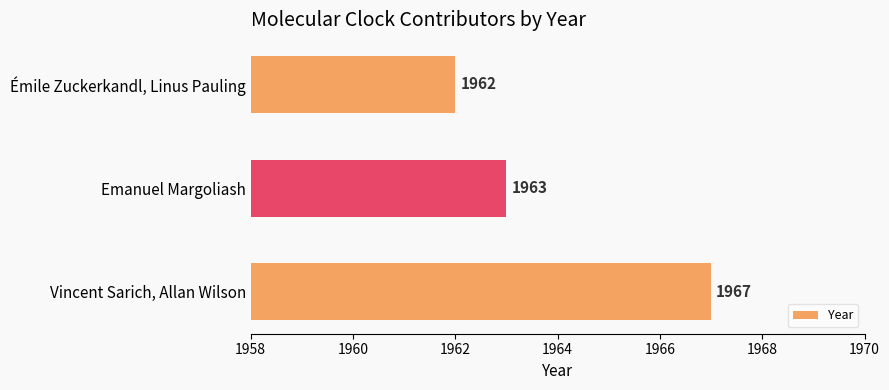

What is the minimum value shown in the chart?

1962